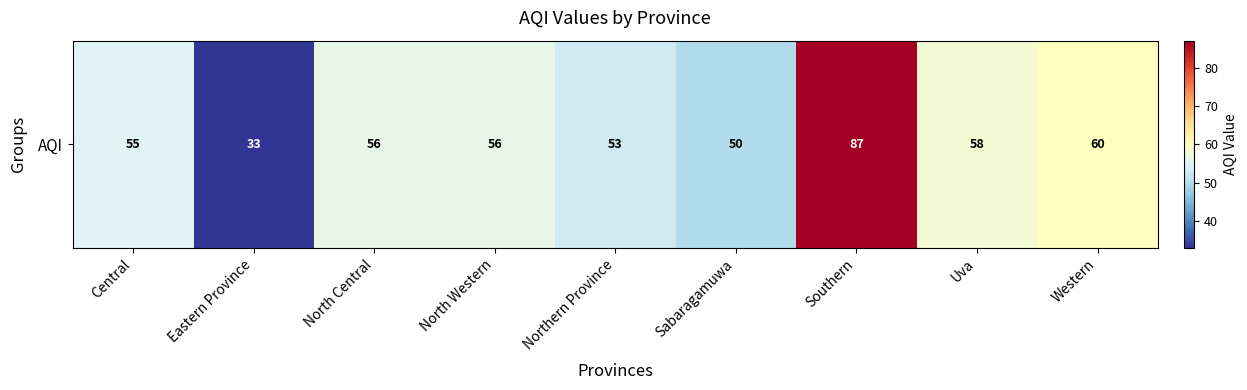

What is the minimum value shown in the chart?

33